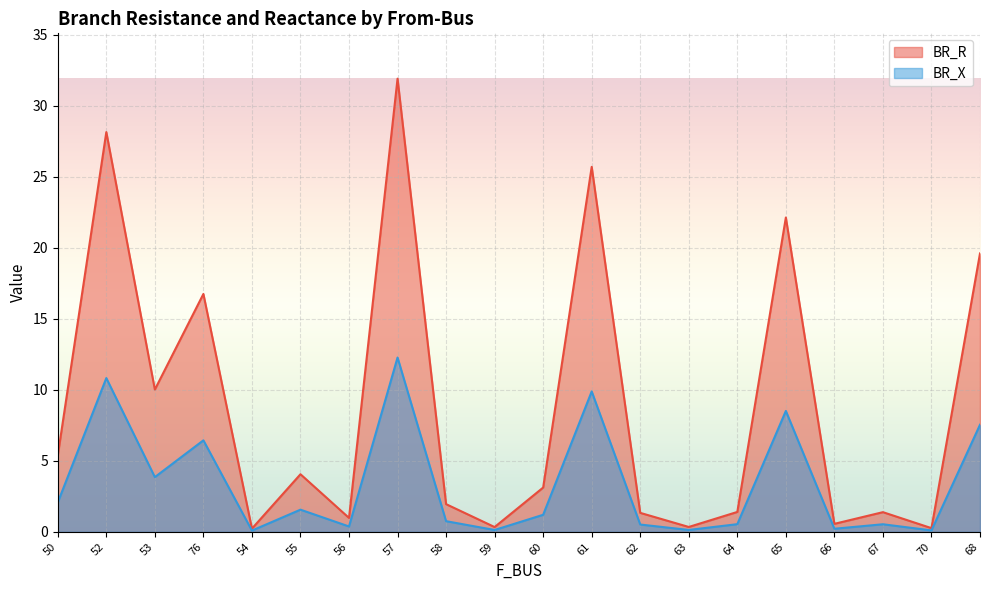

What are all the series names shown in the legend?

BR_R, BR_X